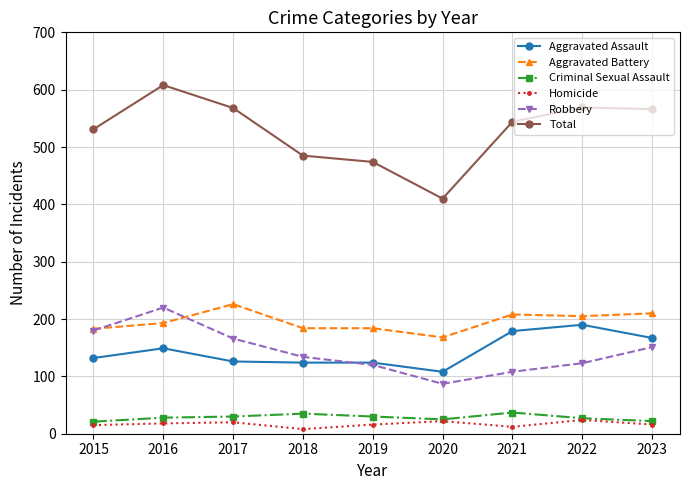

True or false: Homicide and Robbery intersect in this chart.

False